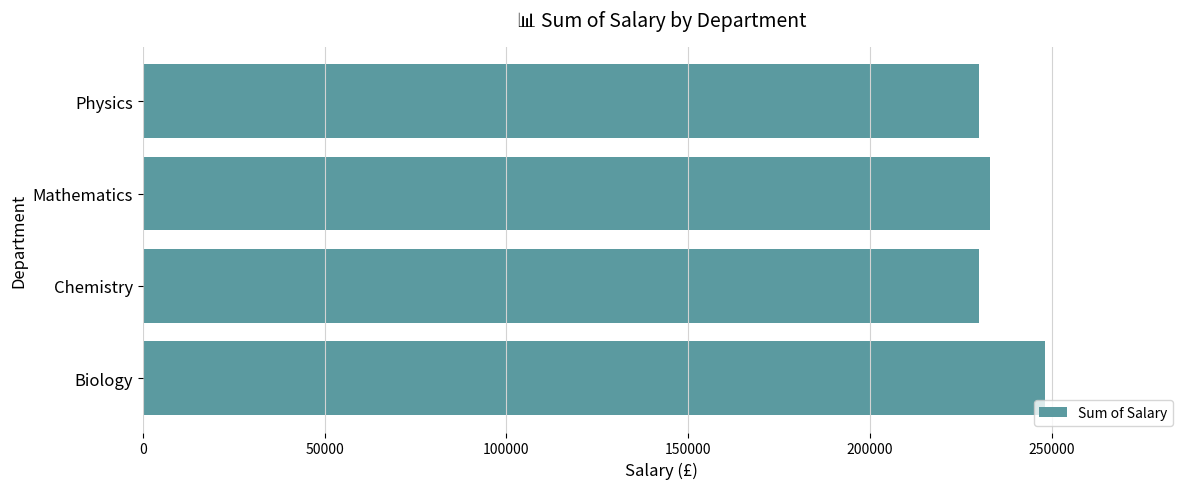

Where is the data nearest to the value 239000?

Mathematics